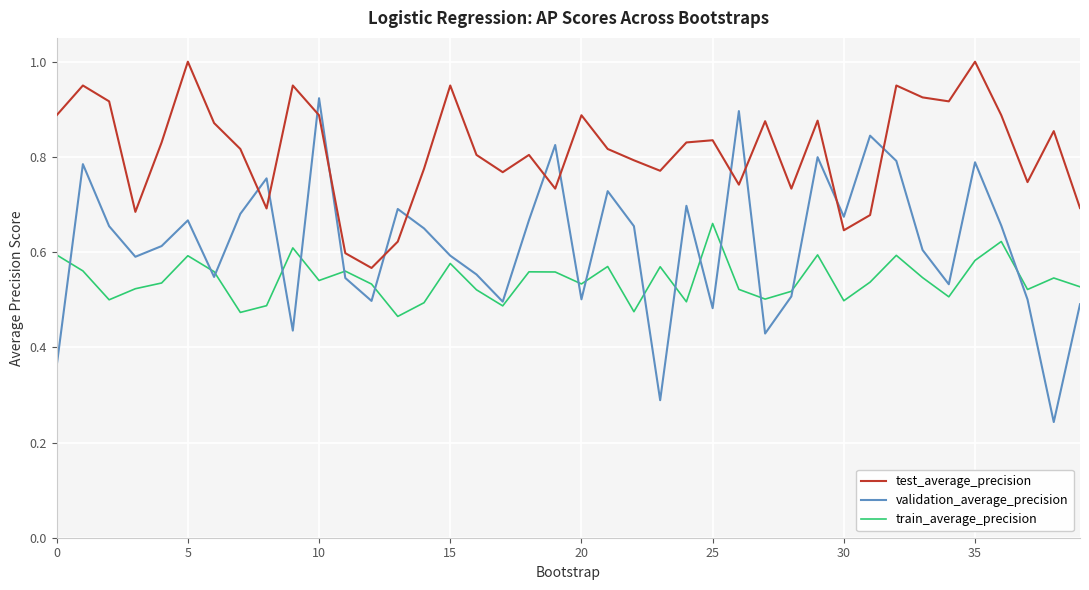

Which series has the largest total across all categories?

test_average_precision